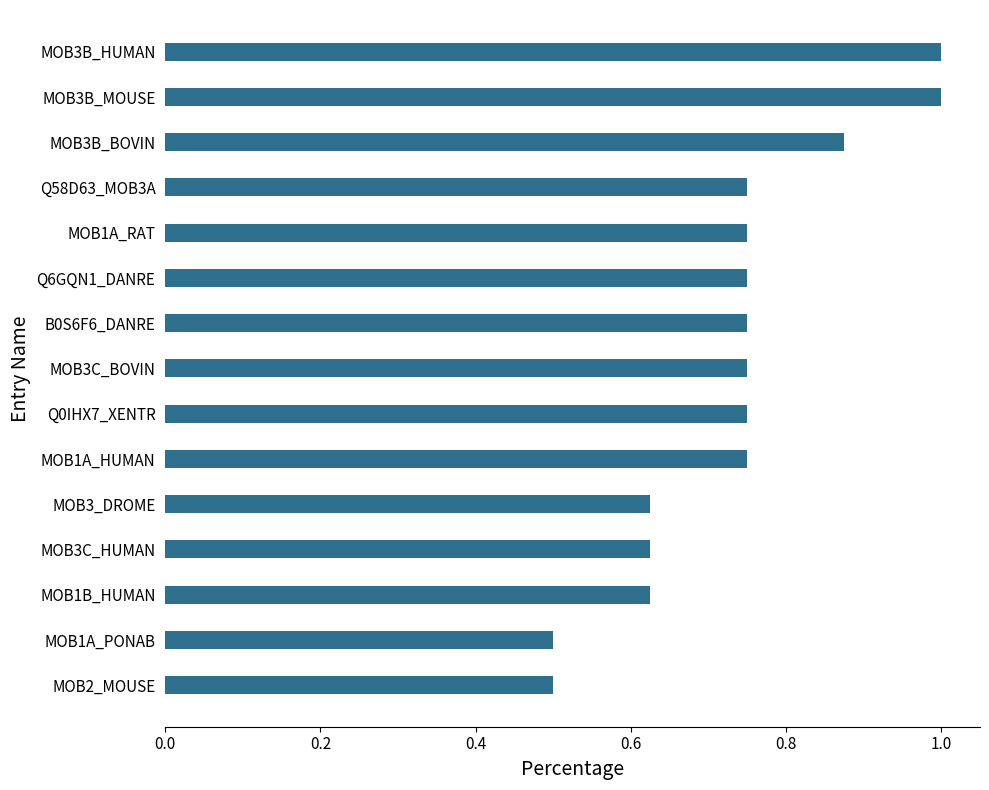

What is the difference between the maximum and second lowest values?

0.5